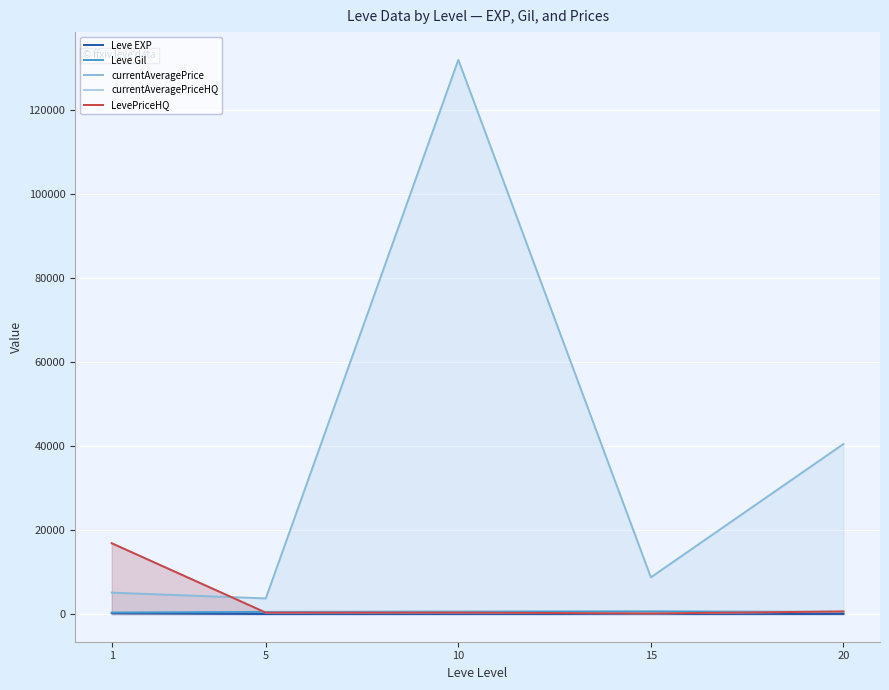

Does the chart display data point markers on the line(s)?

No